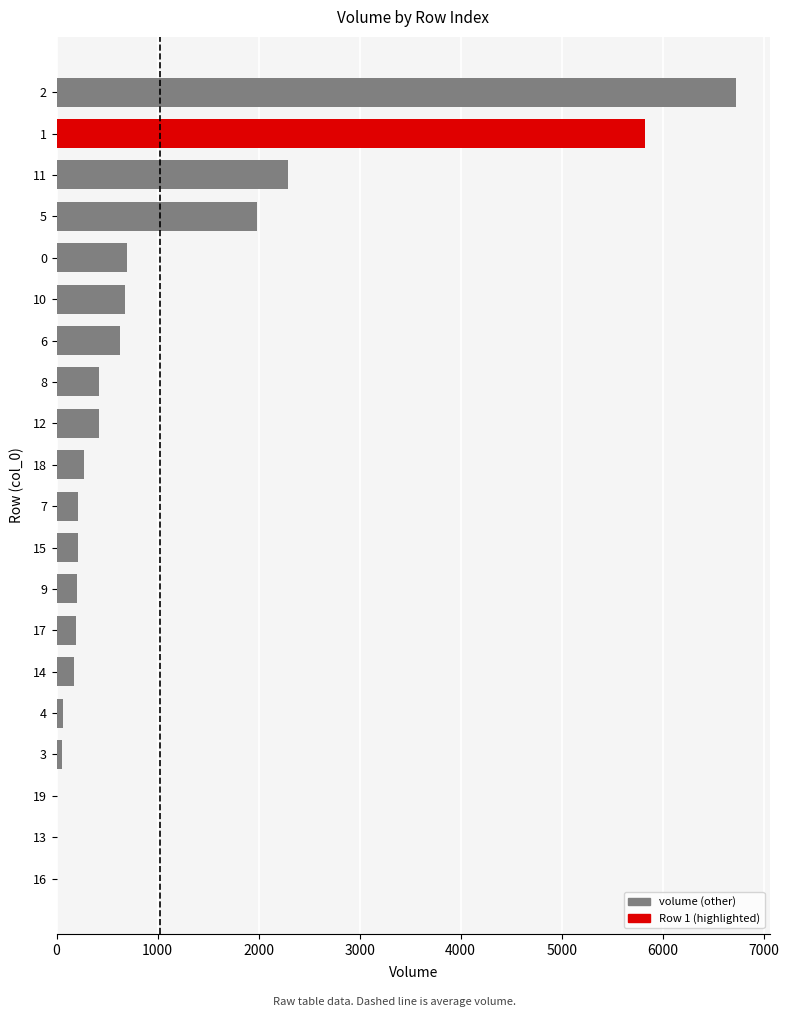

Is it true that the value at 12 is 415.4?

True